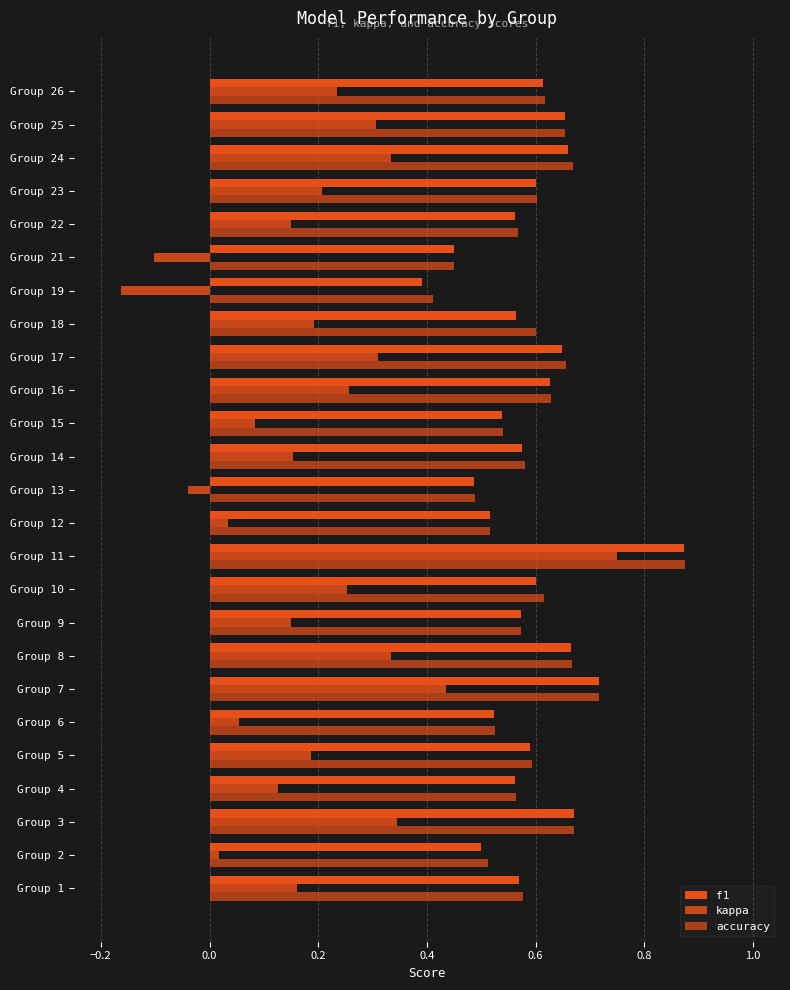

What is the average value of the accuracy series?

0.6